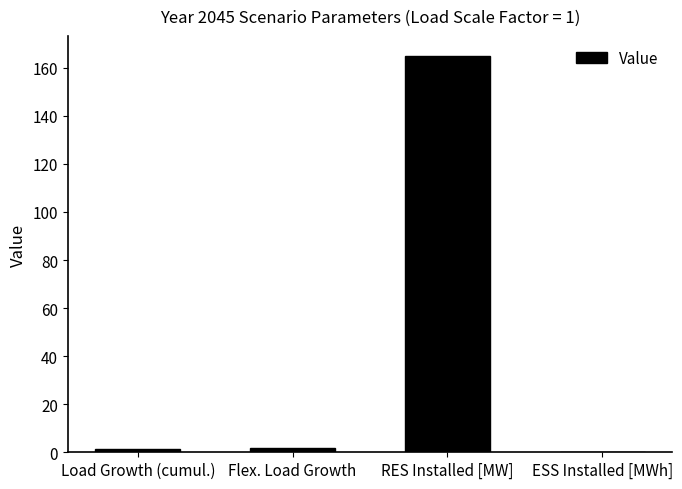

The chart shows a value of 0.0 at ESS Installed [MWh]. True or false?

True